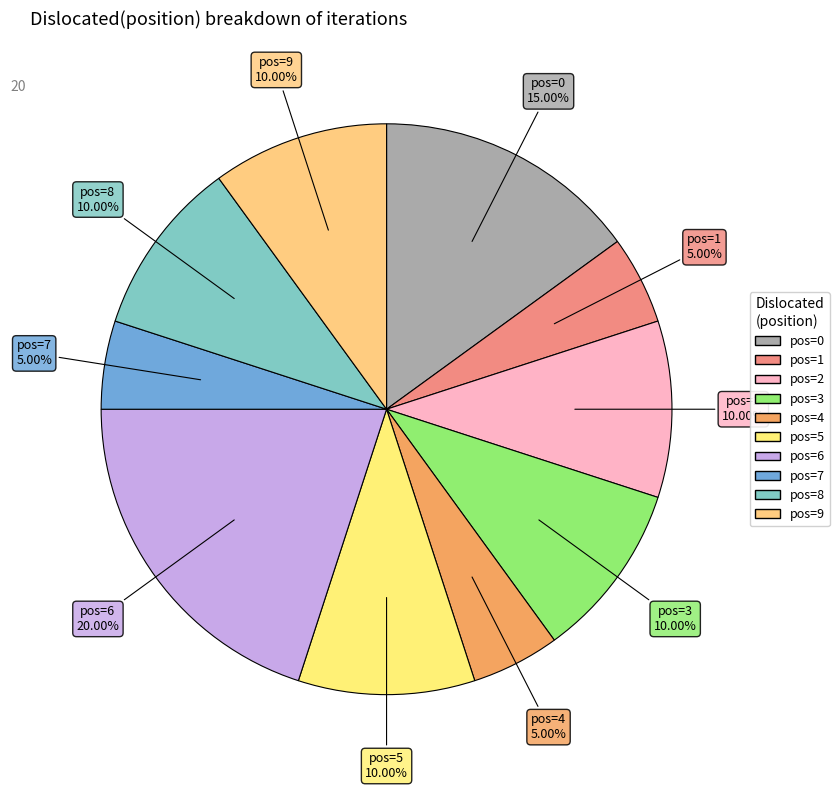

Do pos=2 and pos=7 together represent more than half of the pie?

No